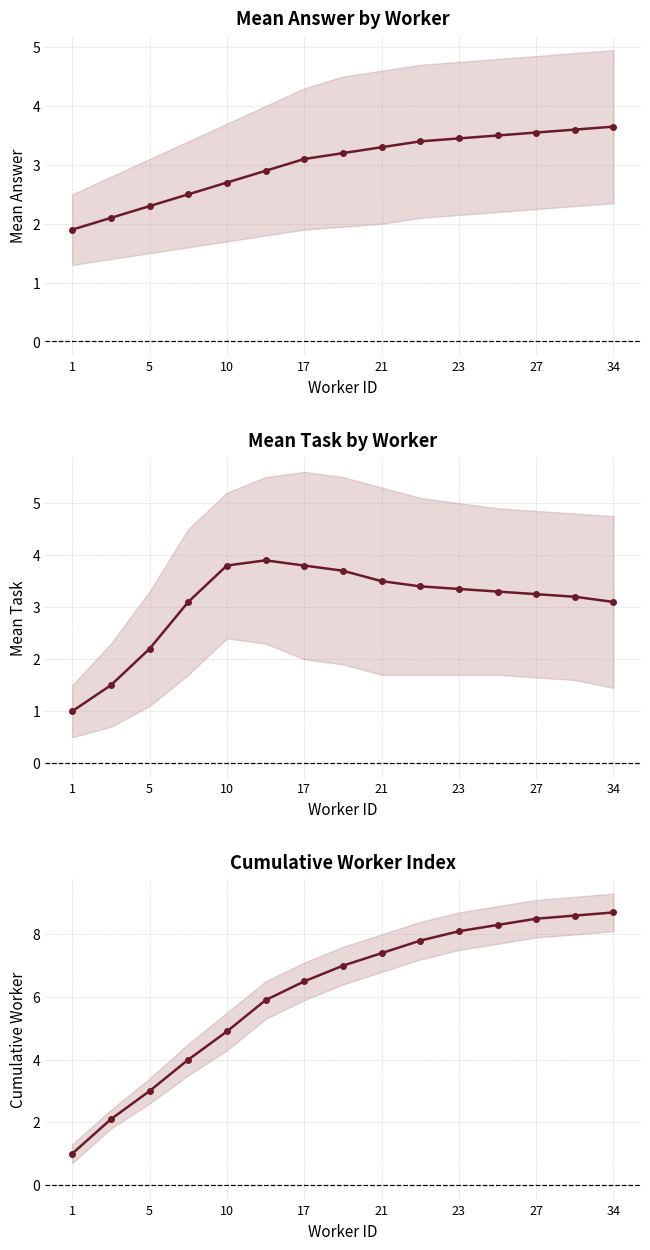

How many times do Mean Answer by Worker and Mean Task by Worker cross each other?

1